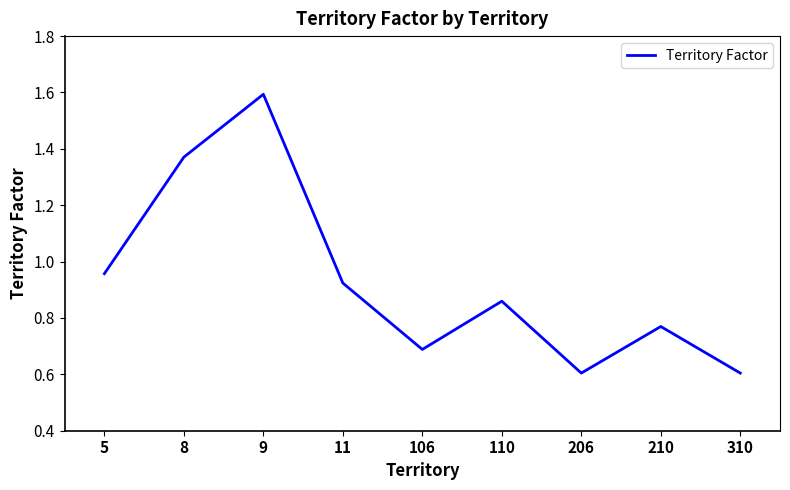

The value at 206 is 0.6. True or false?

True